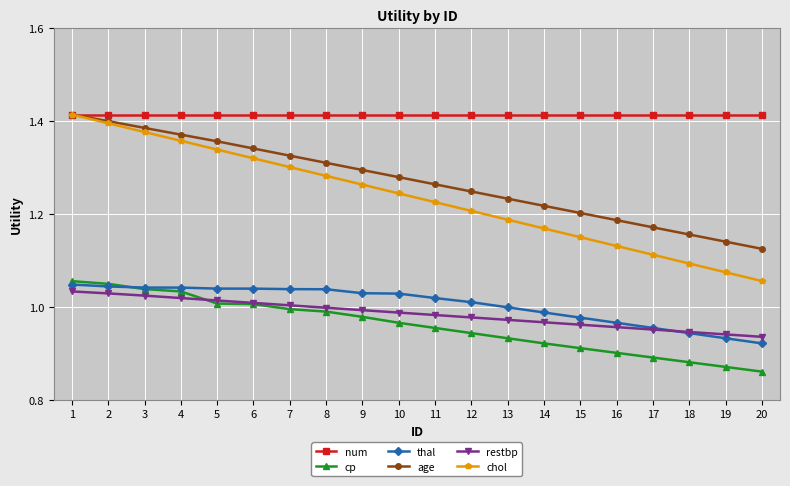

At which label does age reach its minimum?

20